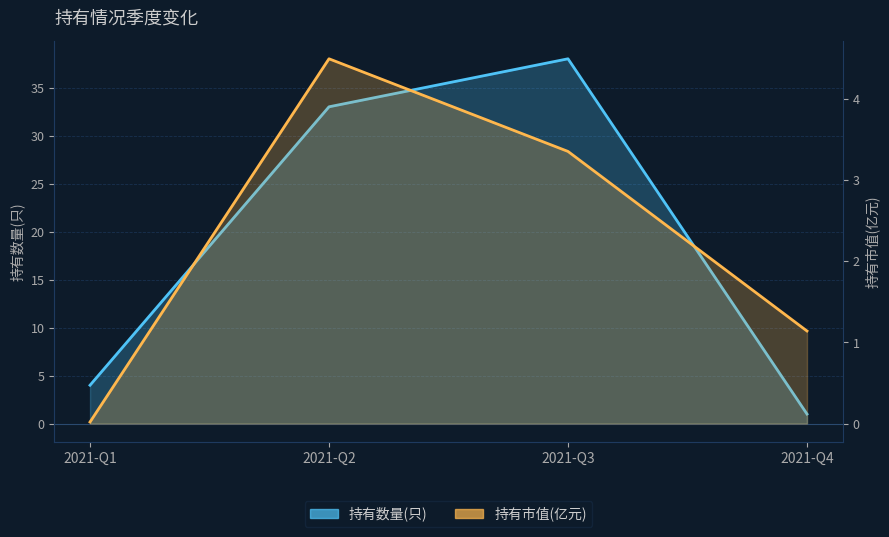

List the labels in order of 持有市值(亿元) value, largest first.

2021-Q2, 2021-Q3, 2021-Q4, 2021-Q1